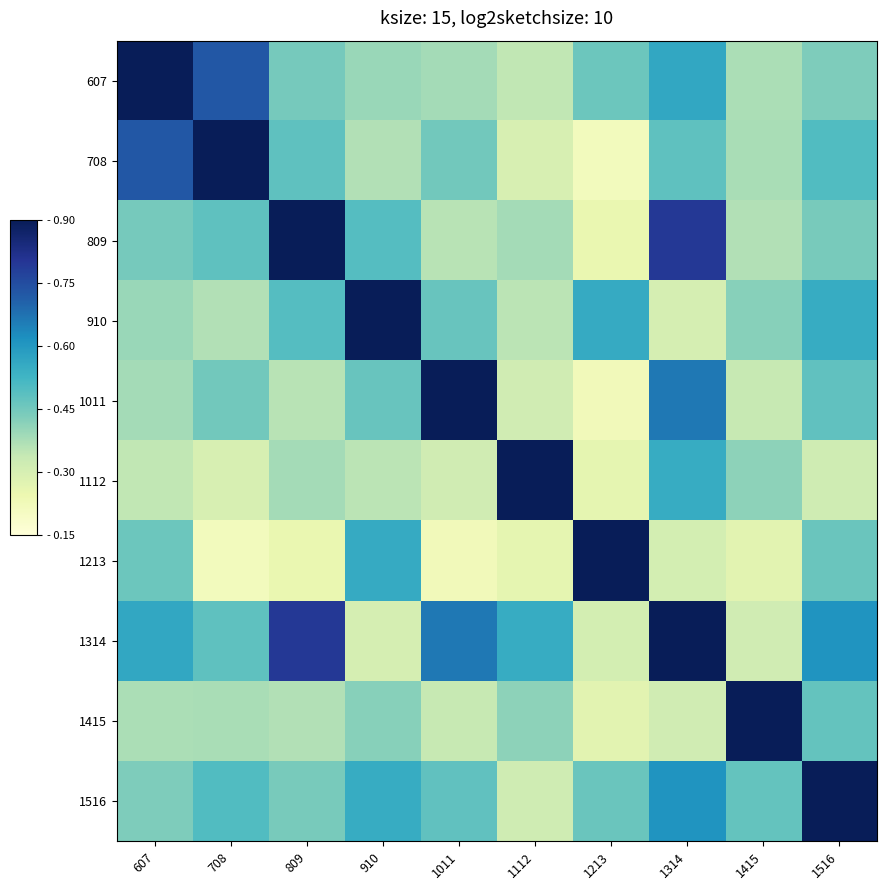

Reading right to left, list all the values displayed in this chart.

607: 1516=0.4	1415=0.4	1314=0.6	1213=0.5	1112=0.3	1011=0.4	910=0.4	809=0.4	708=0.7	607=0.9
708: 1516=0.5	1415=0.4	1314=0.5	1213=0.2	1112=0.3	1011=0.5	910=0.4	809=0.5	708=0.9	607=0.7
809: 1516=0.4	1415=0.4	1314=0.8	1213=0.3	1112=0.4	1011=0.4	910=0.5	809=0.9	708=0.5	607=0.4
910: 1516=0.6	1415=0.4	1314=0.3	1213=0.6	1112=0.4	1011=0.5	910=0.9	809=0.5	708=0.4	607=0.4
1011: 1516=0.5	1415=0.3	1314=0.7	1213=0.2	1112=0.3	1011=0.9	910=0.5	809=0.4	708=0.5	607=0.4
1112: 1516=0.3	1415=0.4	1314=0.6	1213=0.3	1112=0.9	1011=0.3	910=0.4	809=0.4	708=0.3	607=0.3
1213: 1516=0.5	1415=0.3	1314=0.3	1213=0.9	1112=0.3	1011=0.2	910=0.6	809=0.3	708=0.2	607=0.5
1314: 1516=0.6	1415=0.3	1314=0.9	1213=0.3	1112=0.6	1011=0.7	910=0.3	809=0.8	708=0.5	607=0.6
1415: 1516=0.5	1415=0.9	1314=0.3	1213=0.3	1112=0.4	1011=0.3	910=0.4	809=0.4	708=0.4	607=0.4
1516: 1516=0.9	1415=0.5	1314=0.6	1213=0.5	1112=0.3	1011=0.5	910=0.6	809=0.4	708=0.5	607=0.4